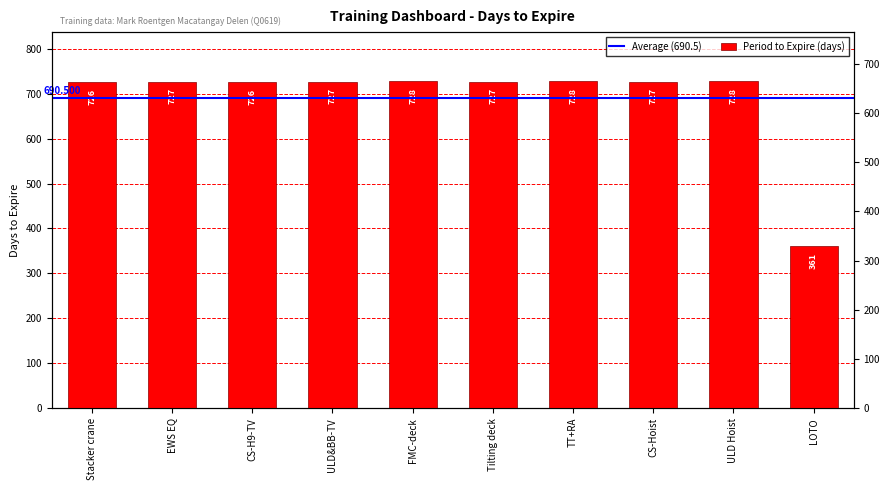

What is the minimum value shown in the chart?

361